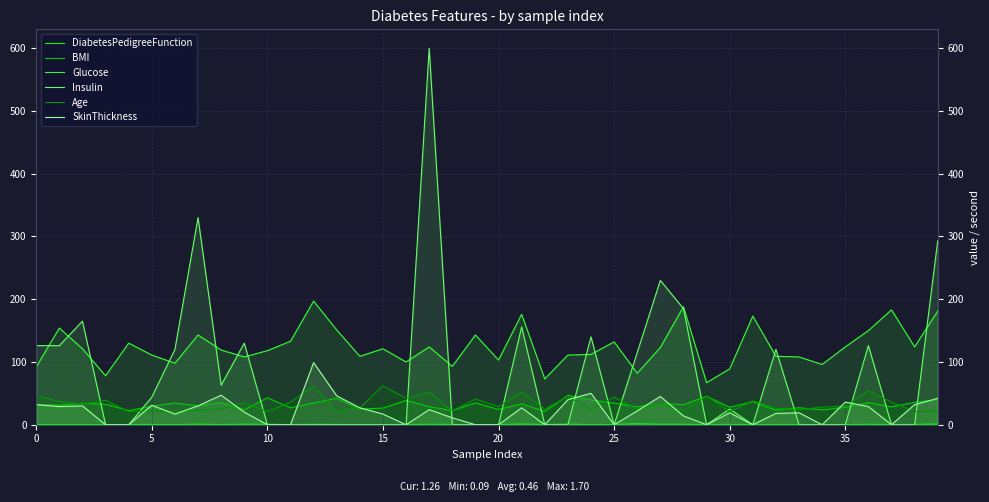

Rank the series at 5 from highest to lowest value.

Glucose, Insulin, Age, BMI, SkinThickness, DiabetesPedigreeFunction